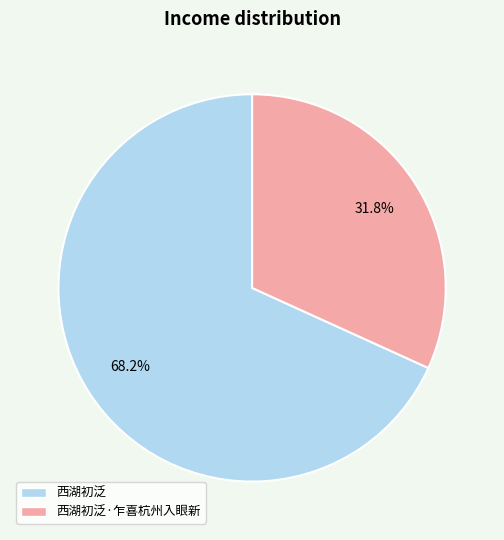

Is there a majority slice in this chart?

Yes